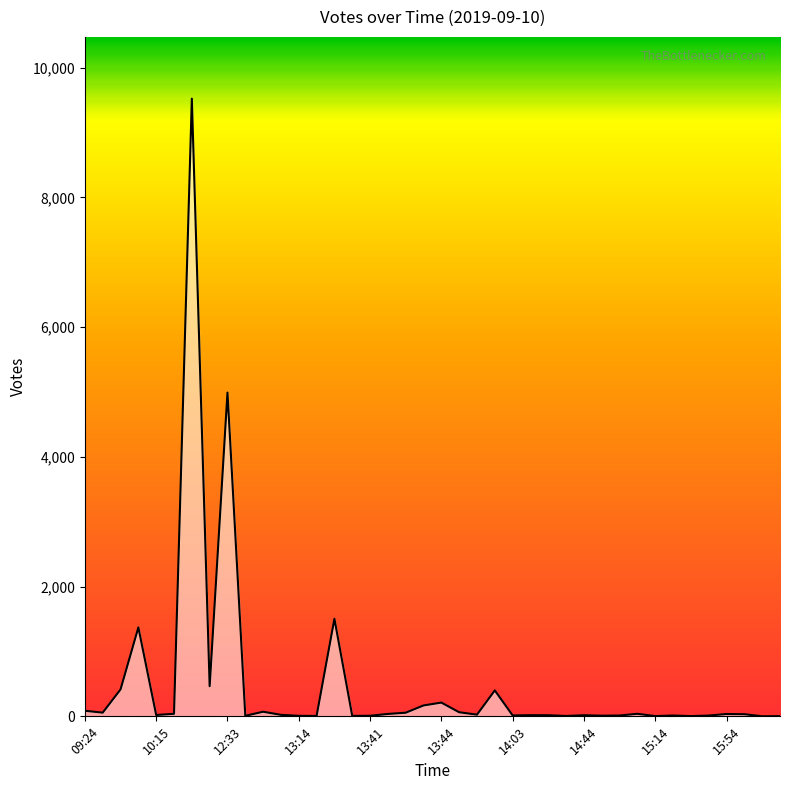

What is the greatest value displayed?

9524